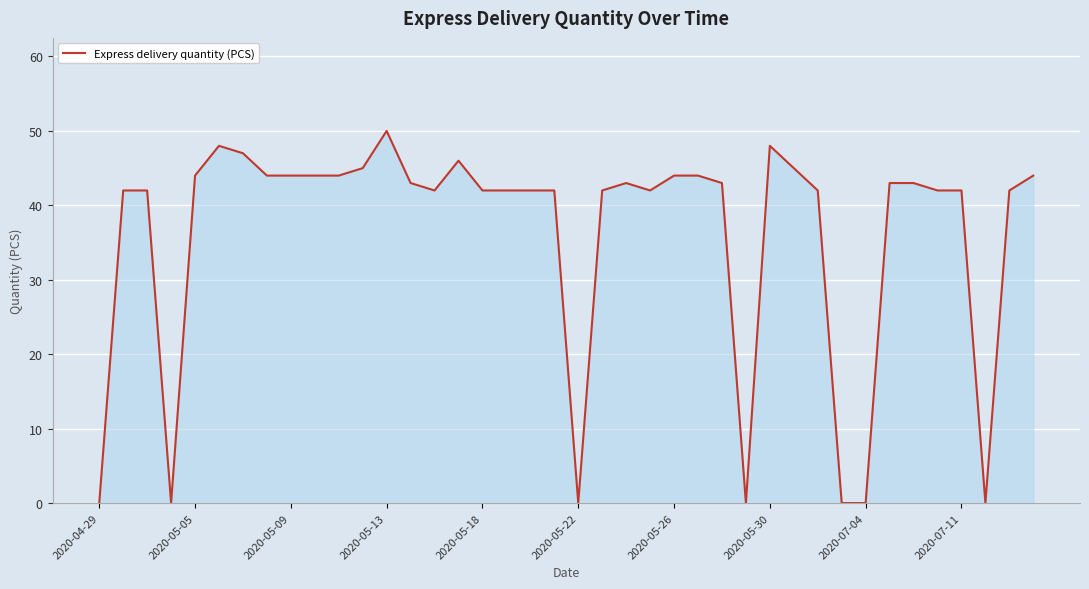

What is the greatest value displayed?

50